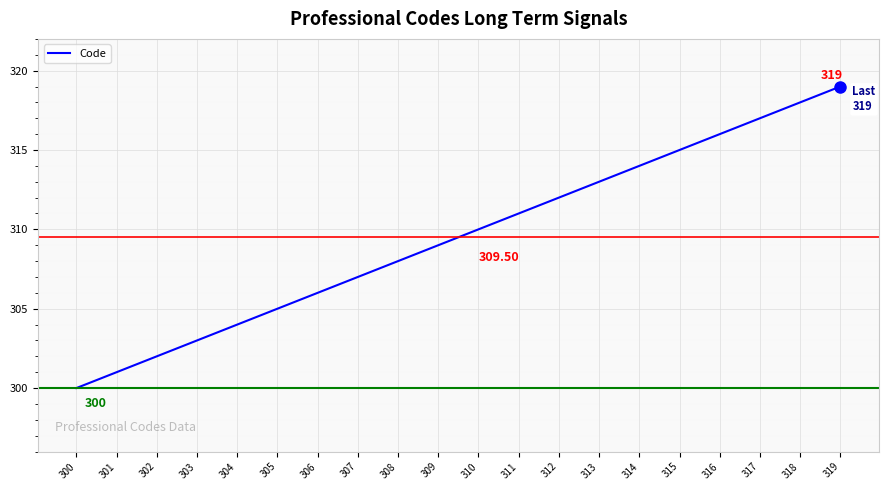

True or false: the data shows 525 at 307.

False